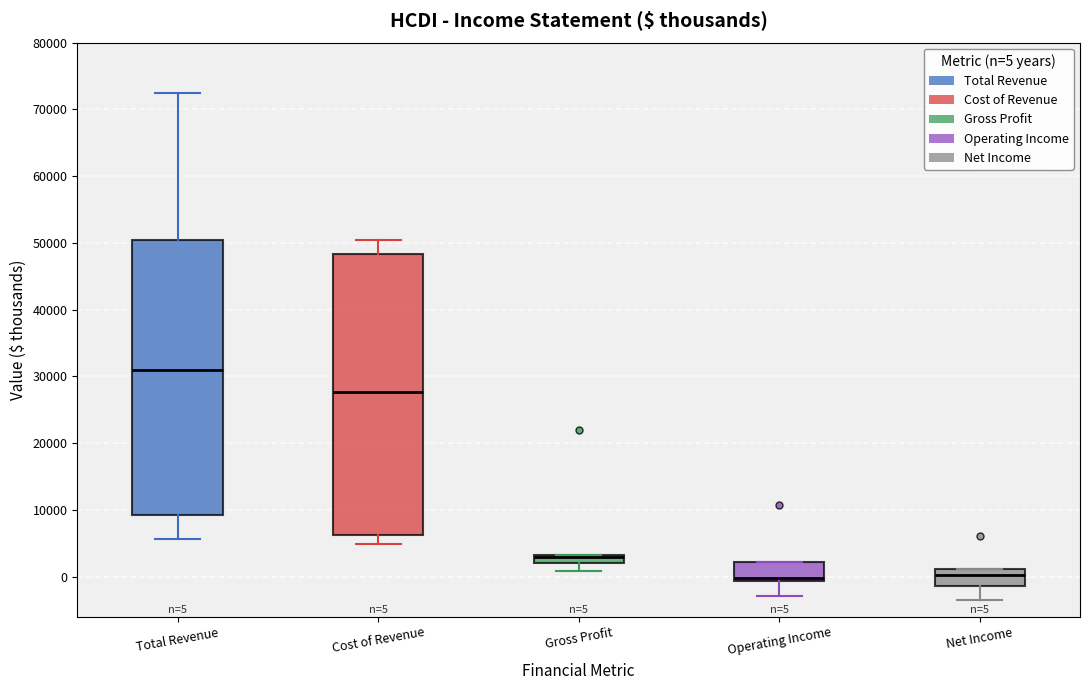

Which box has the highest median line?

Total Revenue